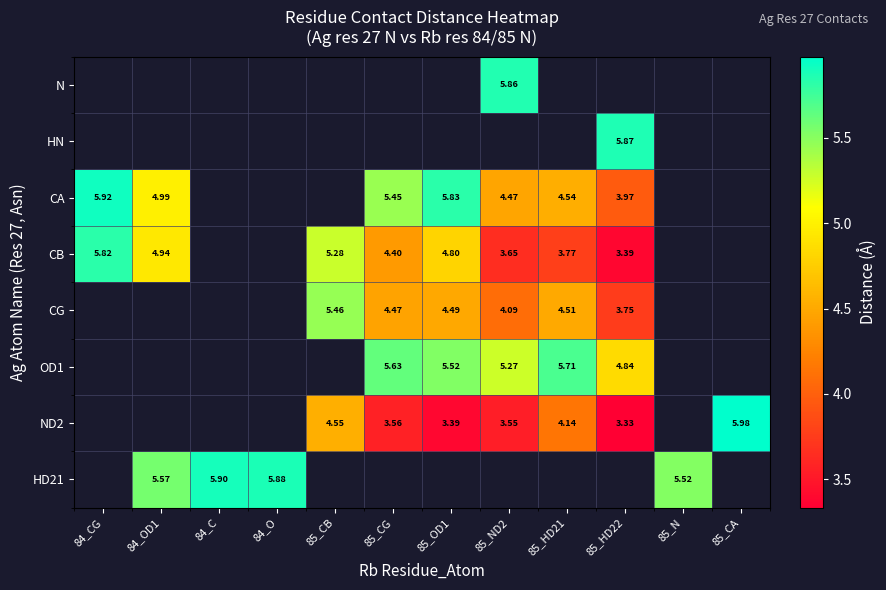

Is the value of ND2 at 85_ND2 greater than the value of OD1 at 85_OD1?

No